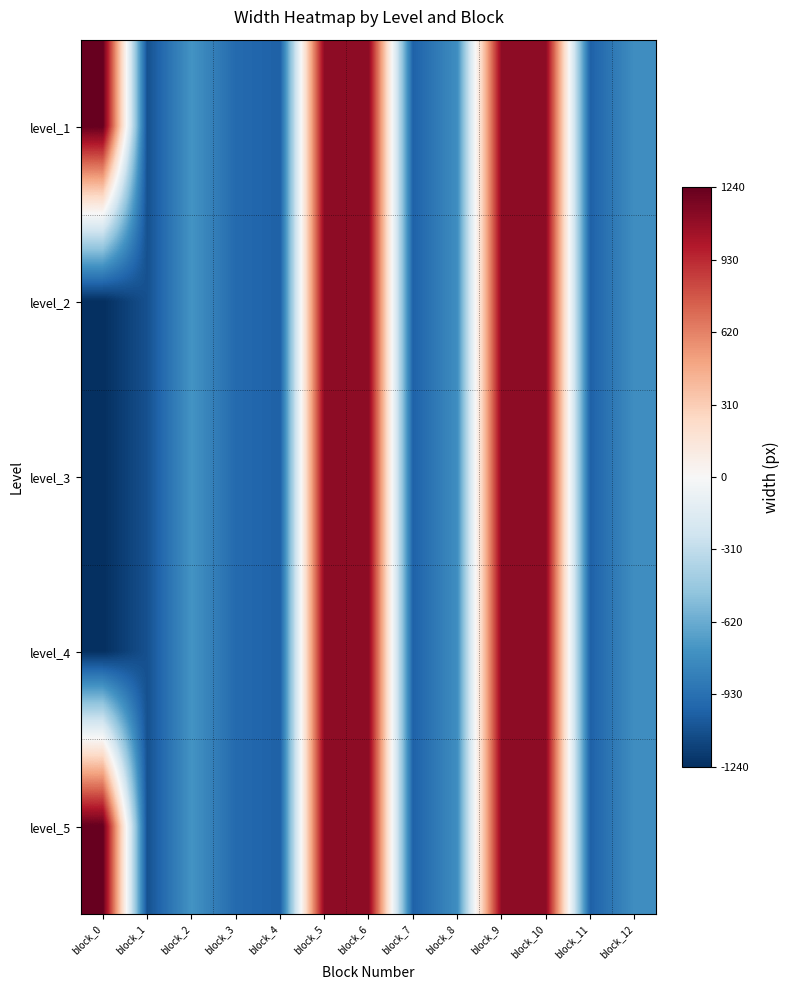

Reading right to left, transcribe all the data shown in this chart.

level_1: block_12=-767	block_11=-1005	block_10=1114	block_9=1114	block_8=-767	block_7=-1005	block_6=1114	block_5=1114	block_4=-1007	block_3=-962	block_2=-739	block_1=-1084	block_0=1240
level_2: block_12=-767	block_11=-1005	block_10=1114	block_9=1114	block_8=-767	block_7=-1005	block_6=1114	block_5=1114	block_4=-1007	block_3=-962	block_2=-739	block_1=-1084	block_0=-1240
level_3: block_12=-767	block_11=-1005	block_10=1114	block_9=1114	block_8=-767	block_7=-1005	block_6=1114	block_5=1114	block_4=-1007	block_3=-962	block_2=-739	block_1=-1084	block_0=-1240
level_4: block_12=-767	block_11=-1005	block_10=1114	block_9=1114	block_8=-767	block_7=-1005	block_6=1114	block_5=1114	block_4=-1007	block_3=-962	block_2=-739	block_1=-1084	block_0=-1240
level_5: block_12=-767	block_11=-1005	block_10=1114	block_9=1114	block_8=-767	block_7=-1005	block_6=1114	block_5=1114	block_4=-1007	block_3=-962	block_2=-739	block_1=-1084	block_0=1240